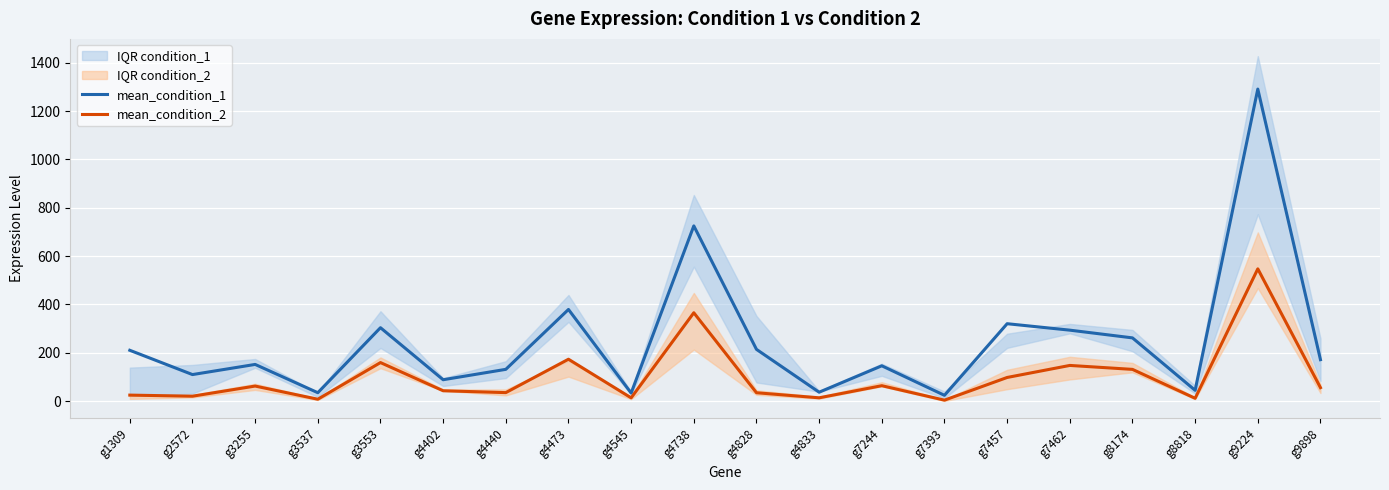

True or false: mean_condition_2 and mean_condition_1 cross at least once.

False